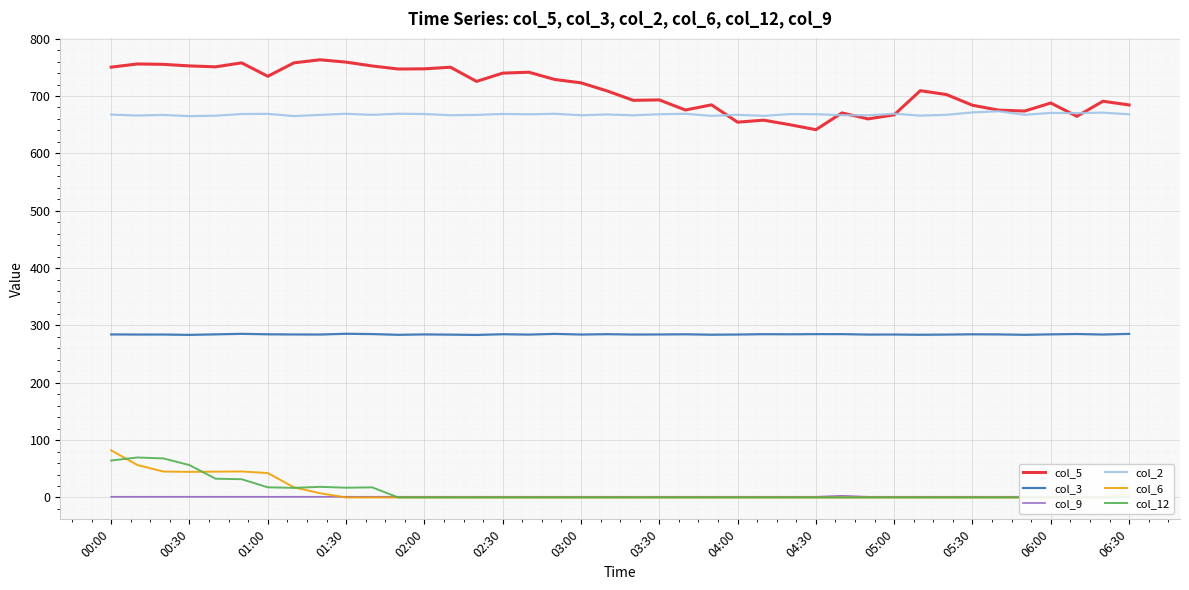

Reading right to left, list all the values displayed in this chart.

col_5: 684.4	690.9	664.6	687.8	673.8	675.4	683.9	702.6	709.3	667.2	660.1	670.5	641.3	650.0	657.9	654.4	684.6	675.6	693.2	692.5	708.9	723.0	728.8	741.5	739.9	725.5	750.2	747.4	747.1	752.4	759.1	763.2	757.8	734.4	757.8	750.9	752.5	755.2	755.9	750.3
col_3: 285.2	284.1	285.0	284.4	283.6	284.3	284.5	284.0	283.7	284.1	284.0	284.8	284.8	284.5	284.7	284.1	283.8	284.5	284.2	284.1	284.7	284.1	285.2	284.0	284.6	283.4	283.9	284.3	283.6	284.9	285.4	284.1	284.2	284.5	285.3	284.4	283.5	284.1	284.1	284.3
col_9: 1.2	1.2	1.2	1.2	1.2	1.2	1.2	1.2	1.2	1.2	1.2	2.9	1.2	1.2	1.2	1.2	1.2	1.2	1.2	1.2	1.2	1.2	1.2	1.2	1.2	1.2	1.2	1.2	1.2	1.2	1.2	1.2	1.2	1.2	1.2	1.2	1.2	1.2	1.2	1.2
col_2: 668.1	671.0	670.2	670.5	667.3	673.4	671.4	667.2	665.8	669.1	666.4	666.5	668.3	668.5	665.4	667.2	665.4	669.0	668.2	666.4	667.8	666.5	669.0	668.1	668.7	667.1	666.5	668.6	669.1	667.2	669.0	667.1	665.0	668.9	668.6	665.7	664.9	667.0	666.0	667.6
col_6: 5.3	0.0	0.0	0.0	0.0	0.0	0.0	0.0	0.0	0.0	0.0	0.0	0.0	0.0	0.0	0.0	0.0	0.0	0.0	0.0	0.0	0.0	0.0	0.0	0.0	0.0	0.0	0.0	0.0	0.0	0.0	7.4	17.7	42.6	45.3	45.0	44.6	45.2	56.7	82.1
col_12: 0.0	0.0	0.0	0.0	0.0	0.0	0.0	0.0	0.0	0.0	0.0	0.0	0.0	0.0	0.0	0.0	0.0	0.0	0.0	0.0	0.0	0.0	0.0	0.0	0.0	0.0	0.0	0.0	0.0	17.6	17.0	18.5	16.7	17.7	31.8	32.7	56.4	68.1	69.7	64.4